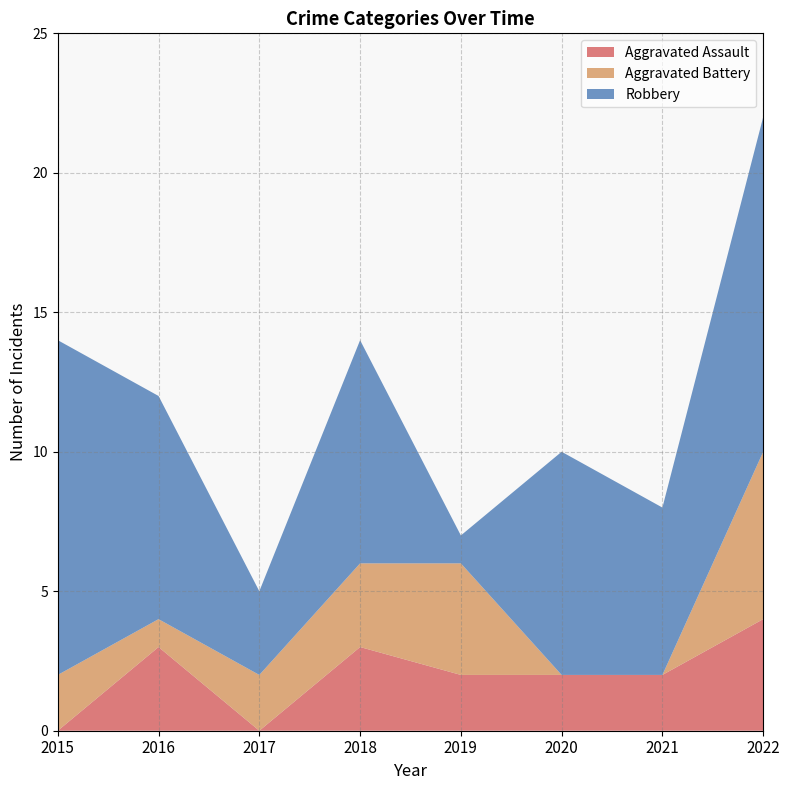

Reading left to right, extract all data points from this chart.

Aggravated Assault: 0	3	0	3	2	2	2	4
Aggravated Battery: 2	1	2	3	4	0	0	6
Robbery: 12	8	3	8	1	8	6	12